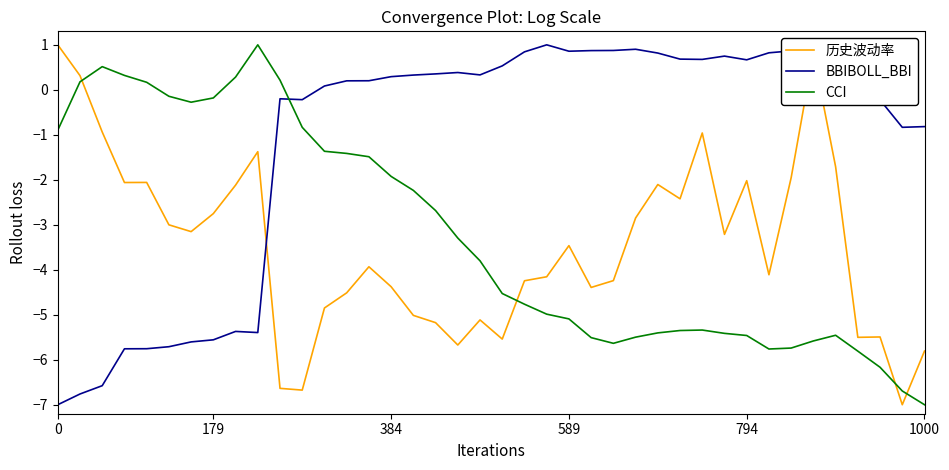

What is the highest value of the 历史波动率 series?

1.0